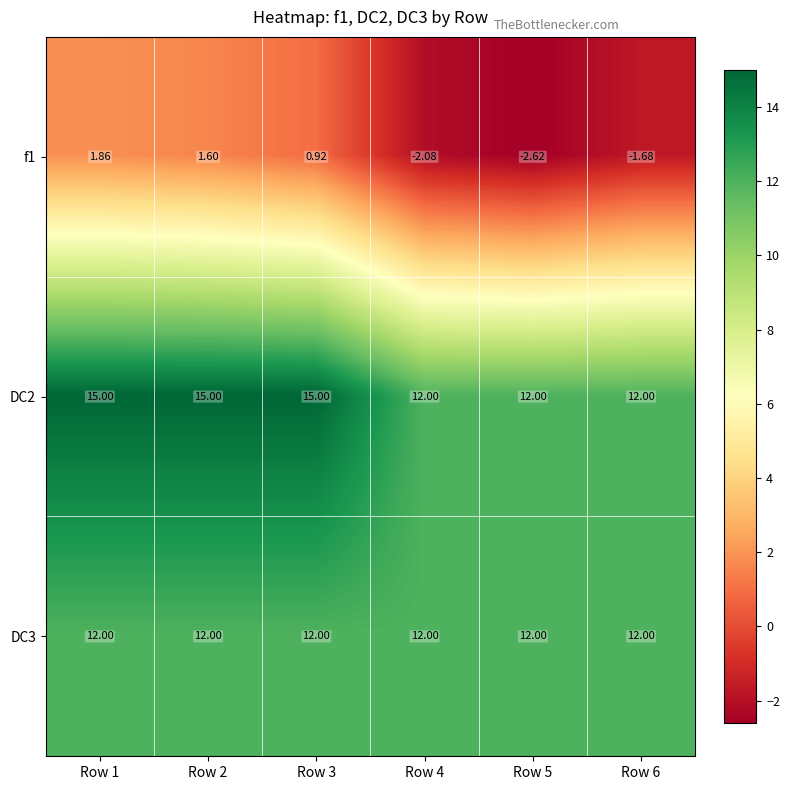

What is the maximum value shown in the chart?

15.0